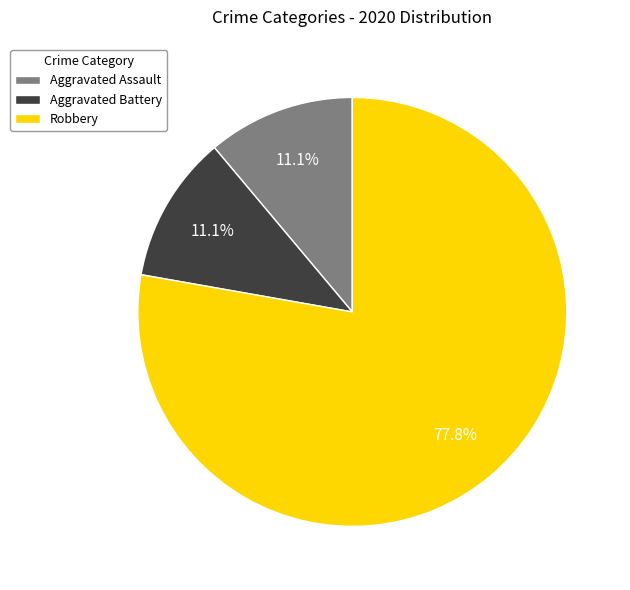

What portion of the pie excludes Aggravated Assault?

88.9%